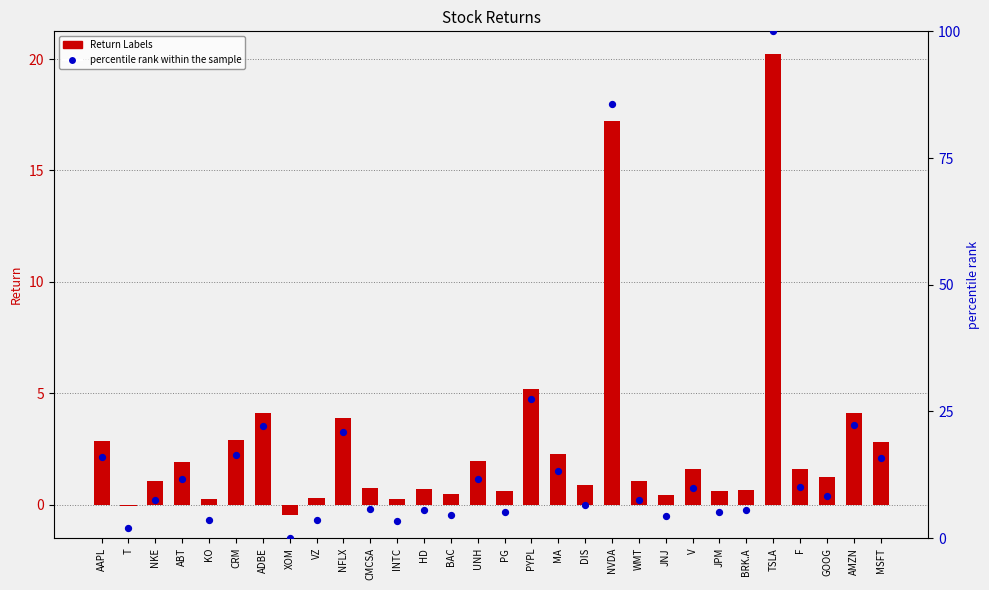

Is the value of percentile rank within the sample at GOOG greater than the value of Return Labels at AMZN?

Yes